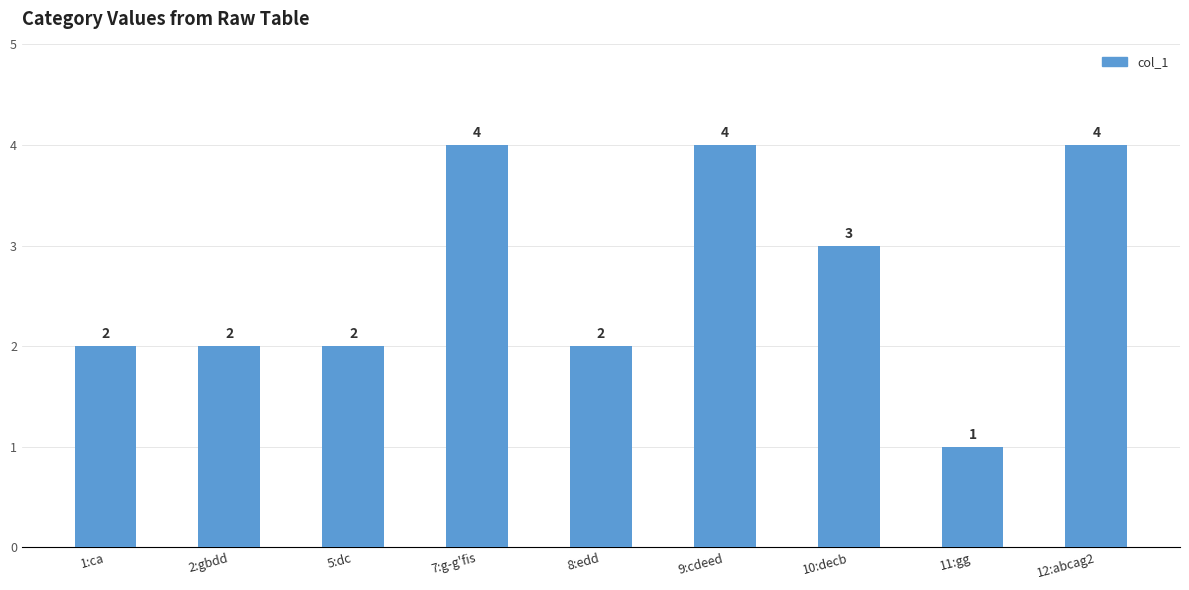

Count the values in the range 2 to 4.

8